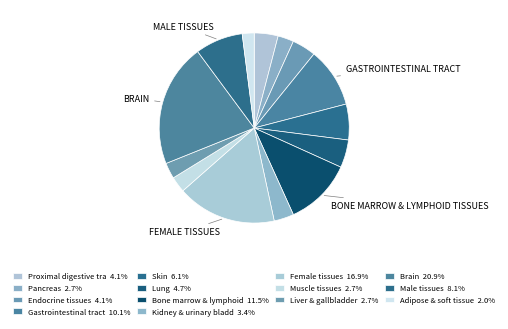

How many slices are in this pie chart?

14